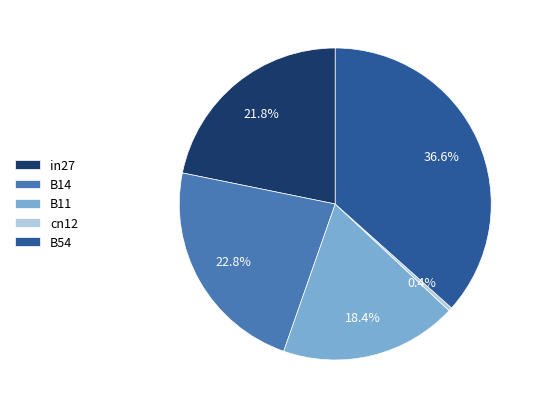

How many slices are in this pie chart?

5